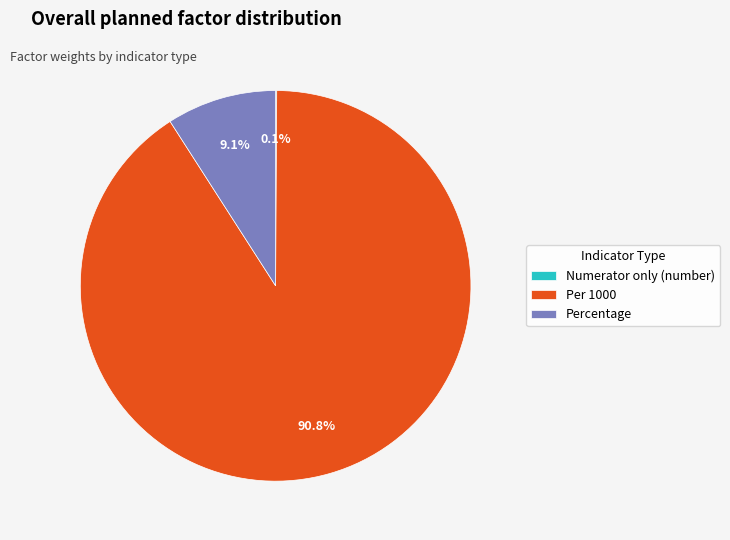

True or false: Percentage accounts for 16% of the total.

False